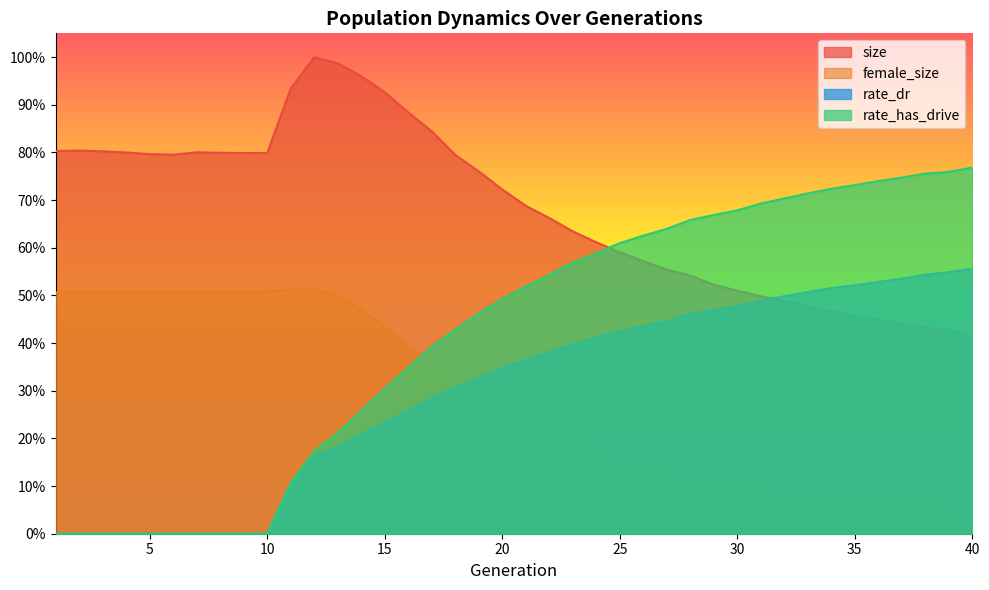

Which series has the largest total across all categories?

size